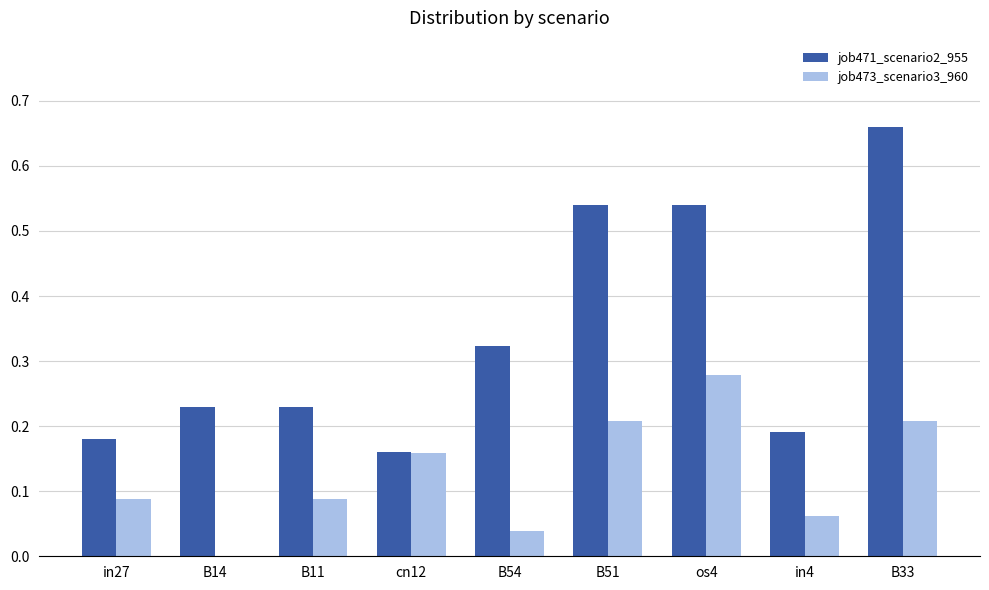

Which series has the largest total across all categories?

job471_scenario2_955